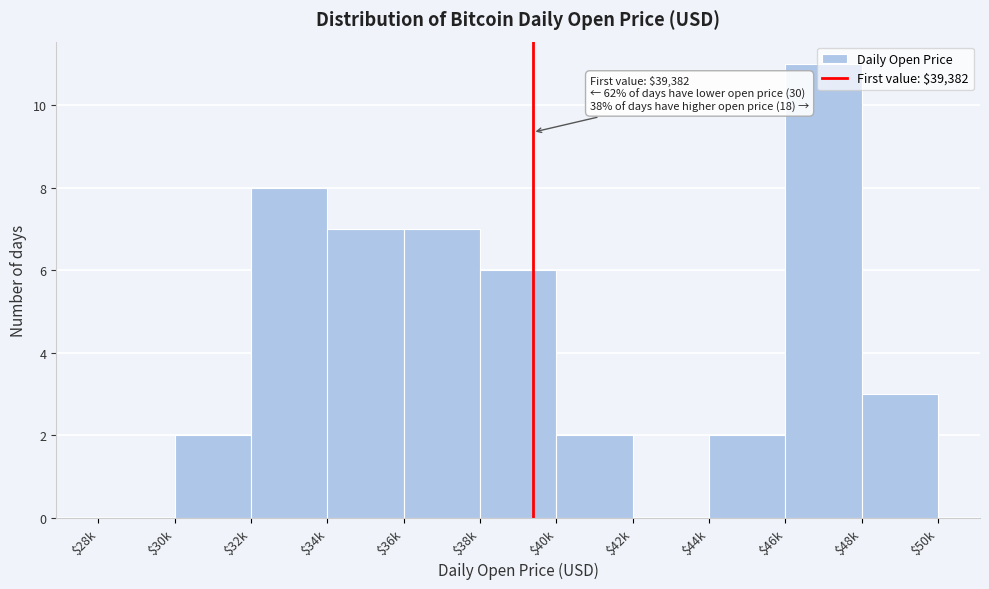

Which label corresponds to the largest value in the chart?

$46k